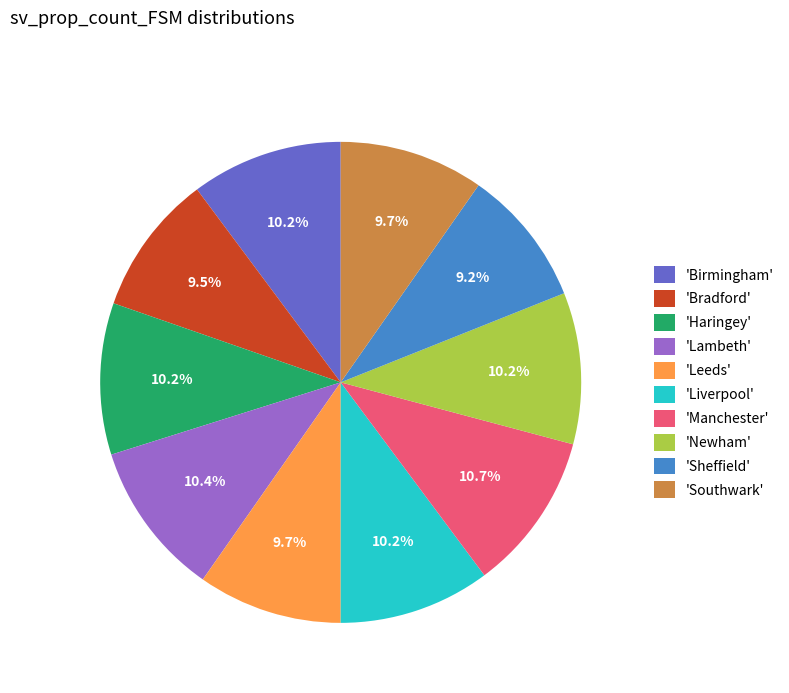

Do 'Lambeth' and 'Bradford' together represent more than half of the pie?

No